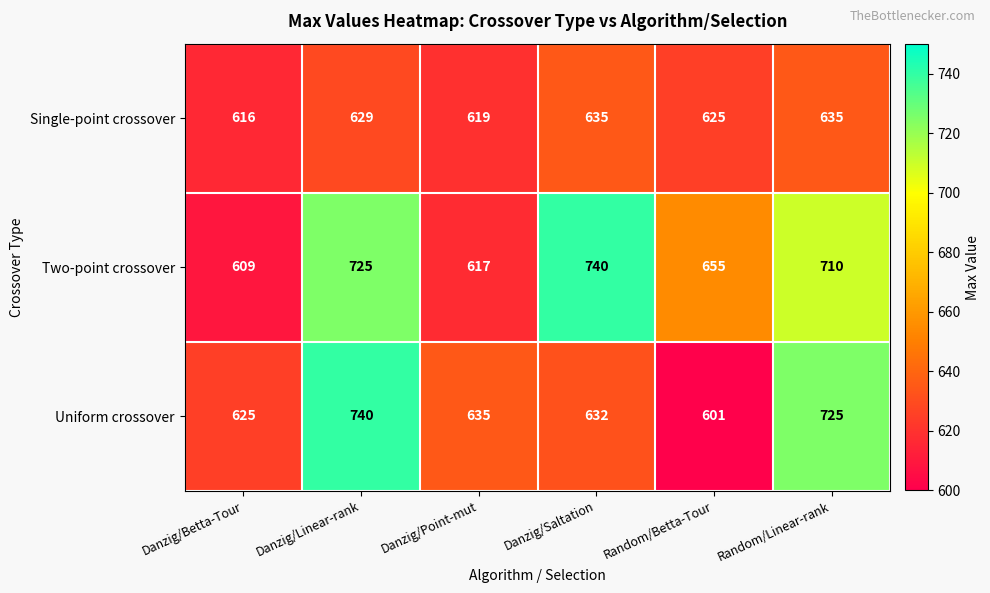

What is the highest value of the Two-point crossover series?

740